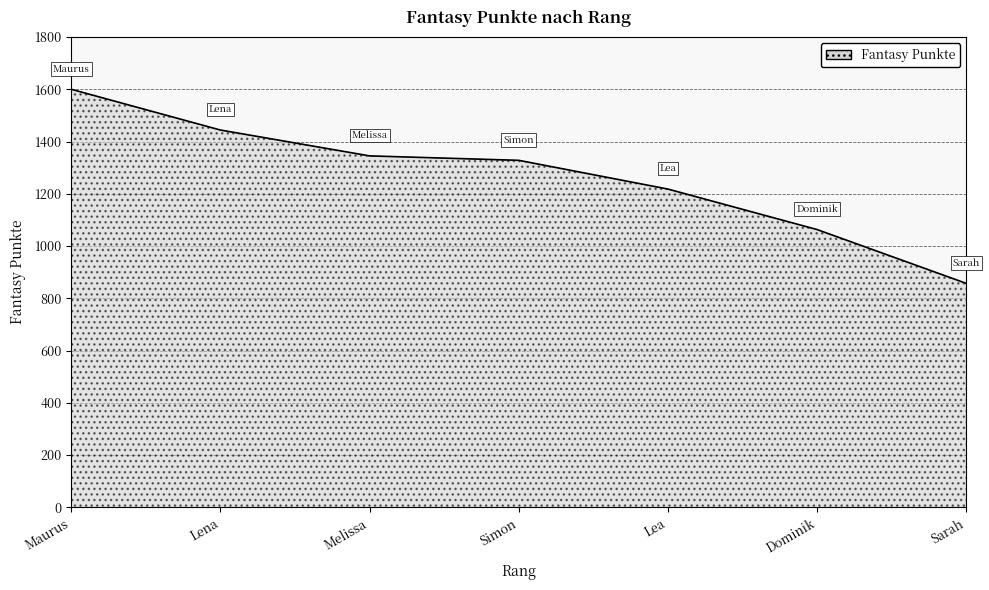

What is the difference between the maximum and minimum values?

743